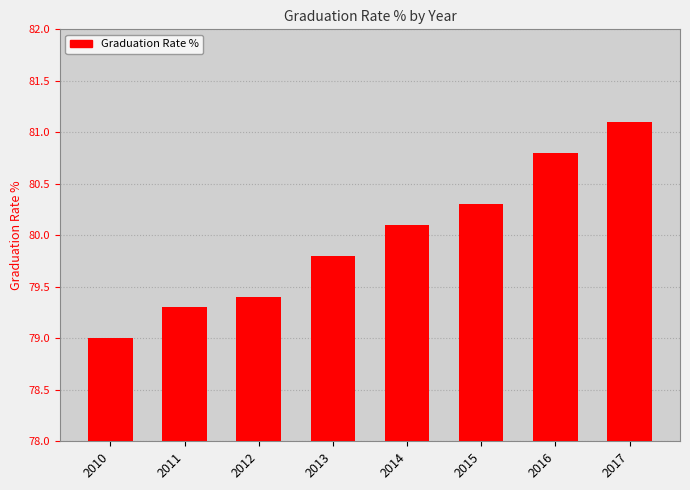

Reading left to right, extract all data points from this chart.

2010=79.0	2011=79.3	2012=79.4	2013=79.8	2014=80.1	2015=80.3	2016=80.8	2017=81.1